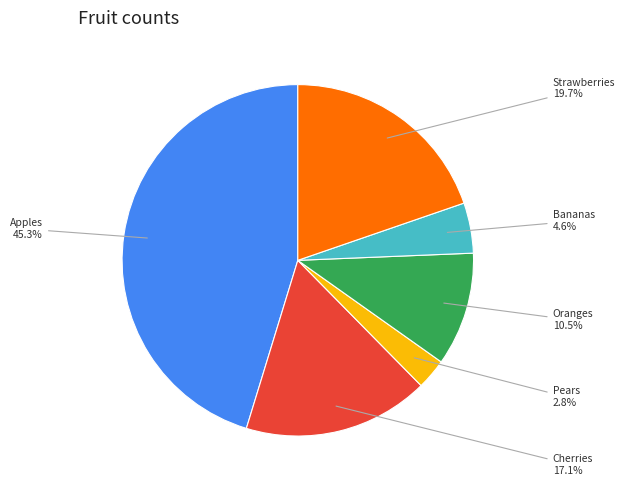

True or false: Cherries accounts for 32% of the total.

False